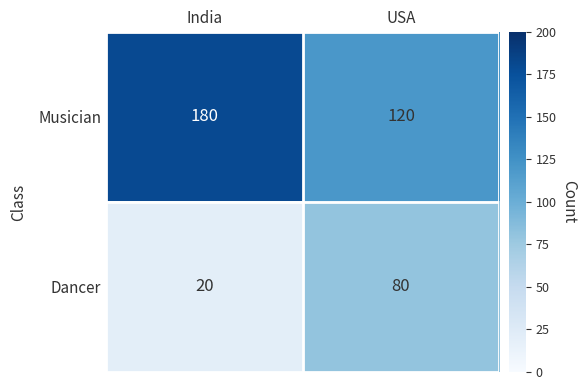

Reading left to right, transcribe all the data shown in this chart.

Musician: 180	120
Dancer: 20	80